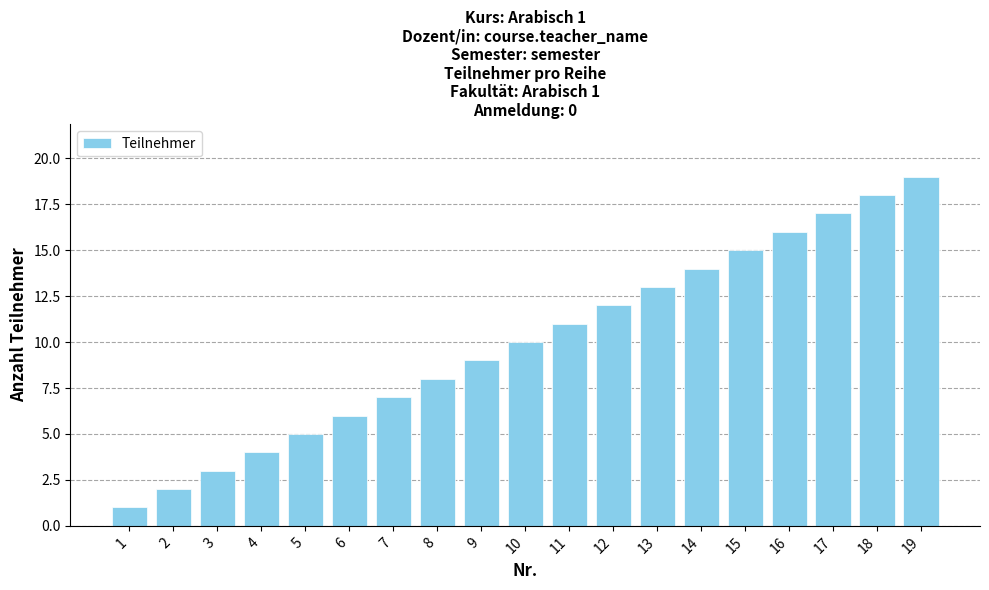

True or false: the data shows 8 at 18.

False